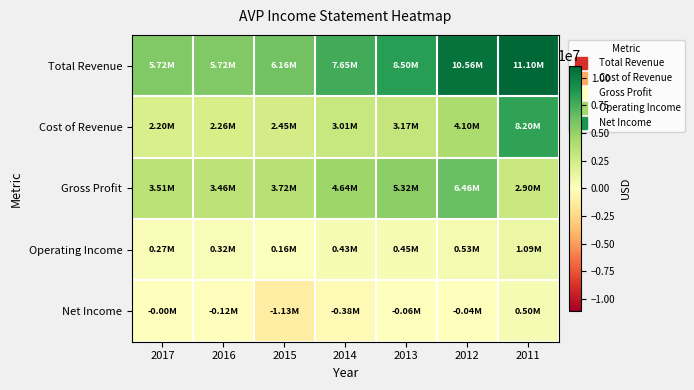

Between 2016 and 2011, which series saw the biggest shift?

Cost of Revenue